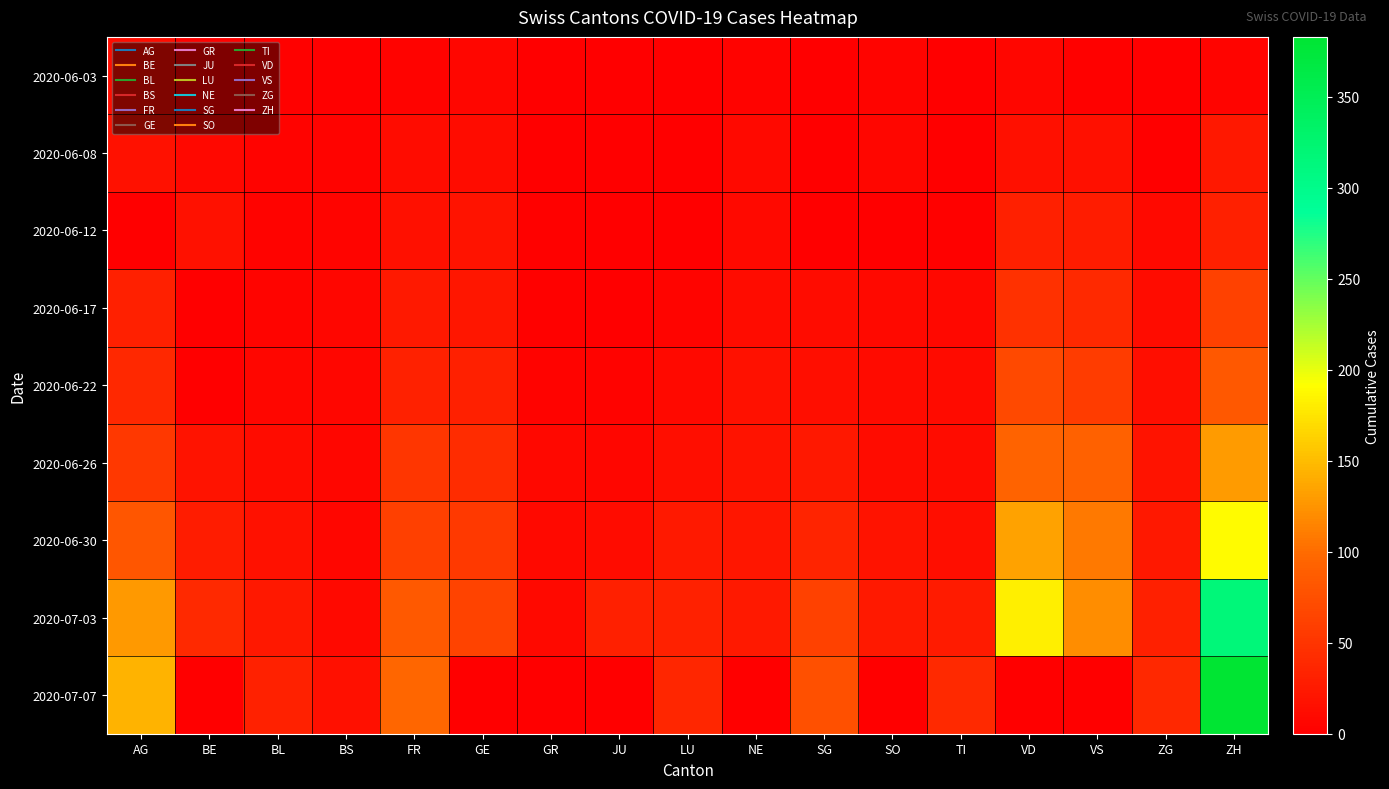

Between GE and TI, which is larger?

GE